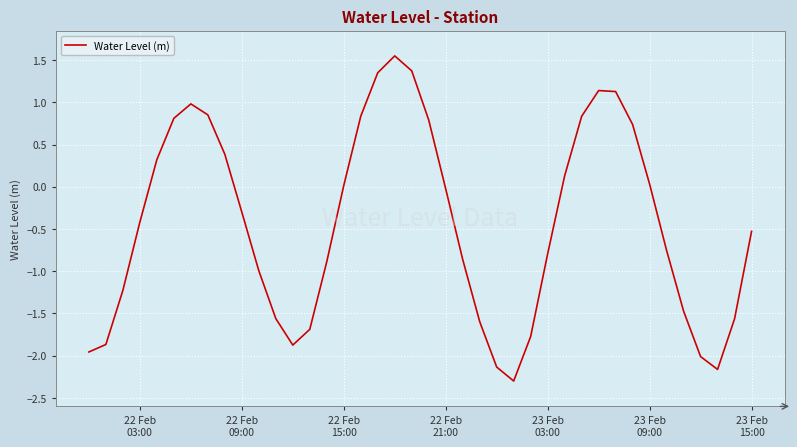

What is the difference between the maximum and minimum values?

3.9